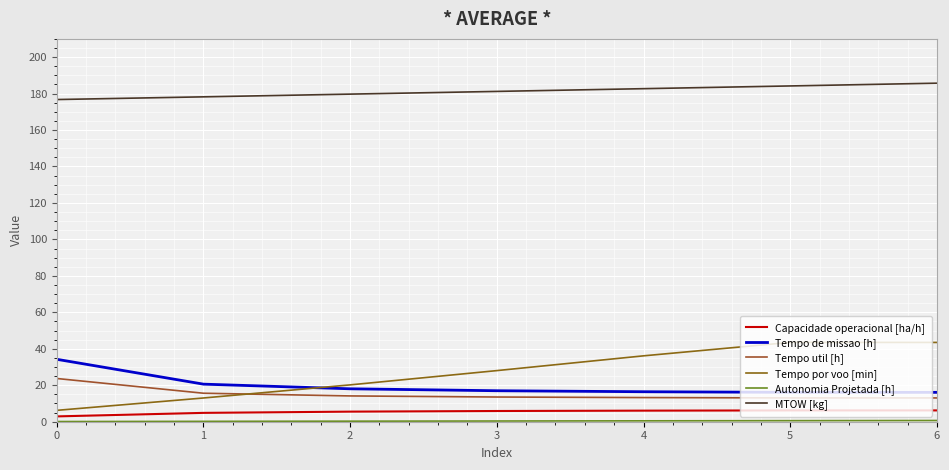

Read the Autonomia Projetada [h] value at 2.

0.3